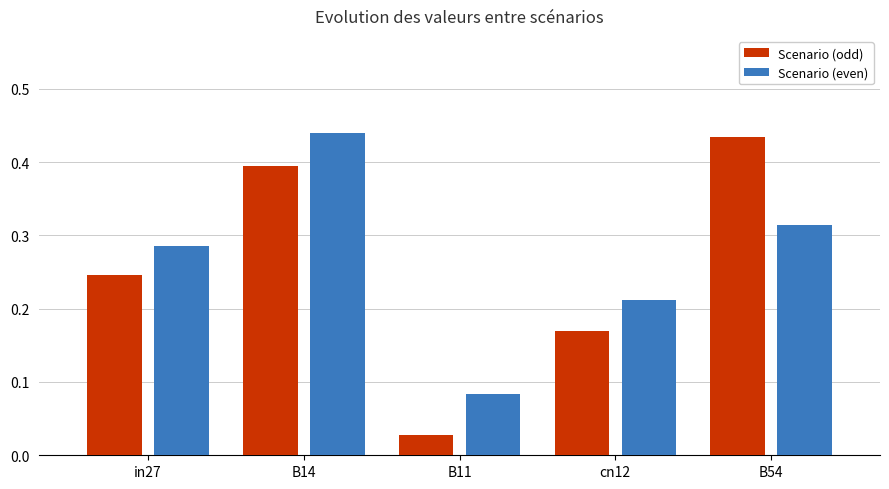

Which category has the lowest value in the Scenario (even) series?

B11